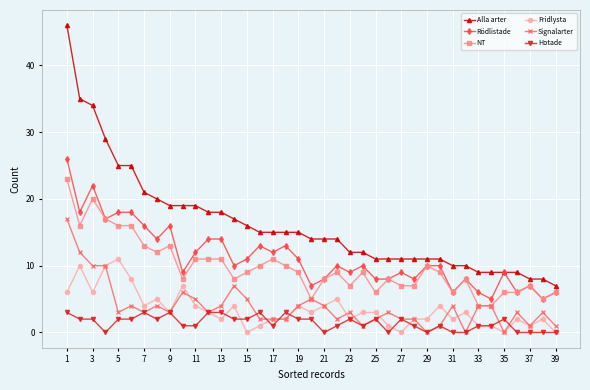

How many lines are shown in the chart?

6